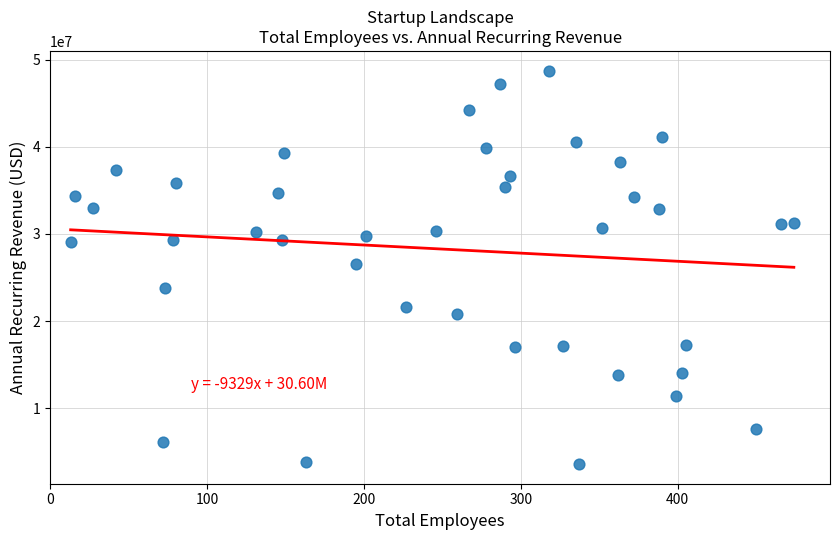

What is the range of X values (max minus min)?

461